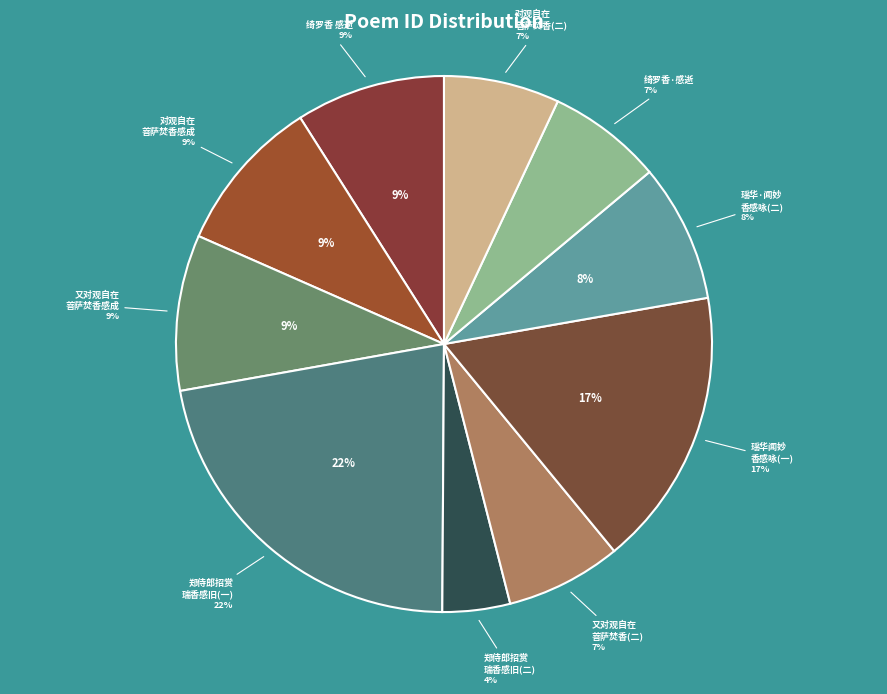

Is it true that 绮罗香·感逝 is 7% of the pie?

True